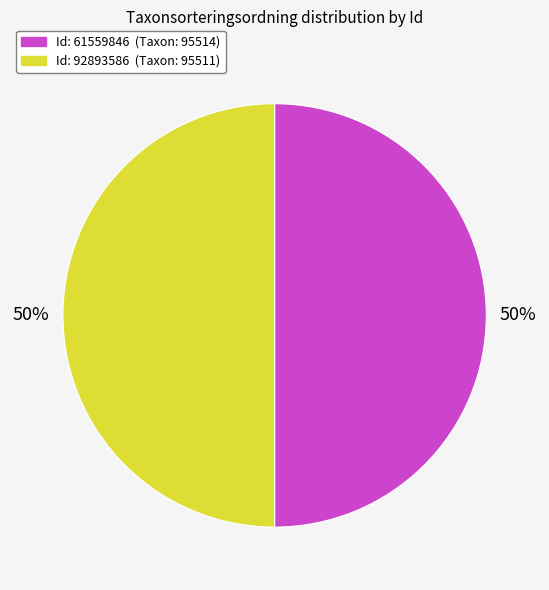

To the nearest percent, what is the average slice percentage?

50%